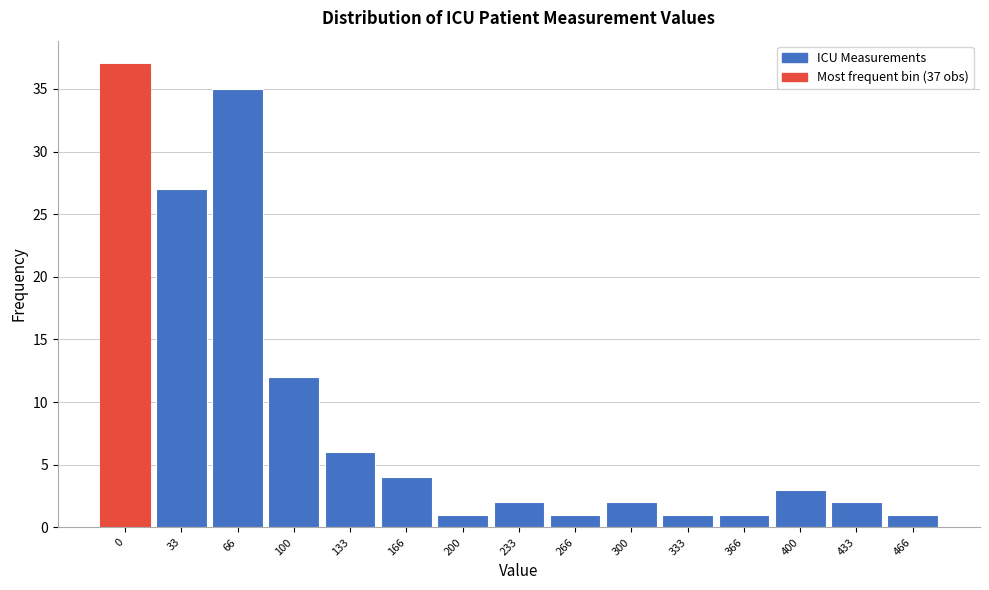

Reading right to left, what are all the values shown in this chart?

466=1	433=2	400=3	366=1	333=1	300=2	266=1	233=2	200=1	166=4	133=6	100=12	66=35	33=27	0=37